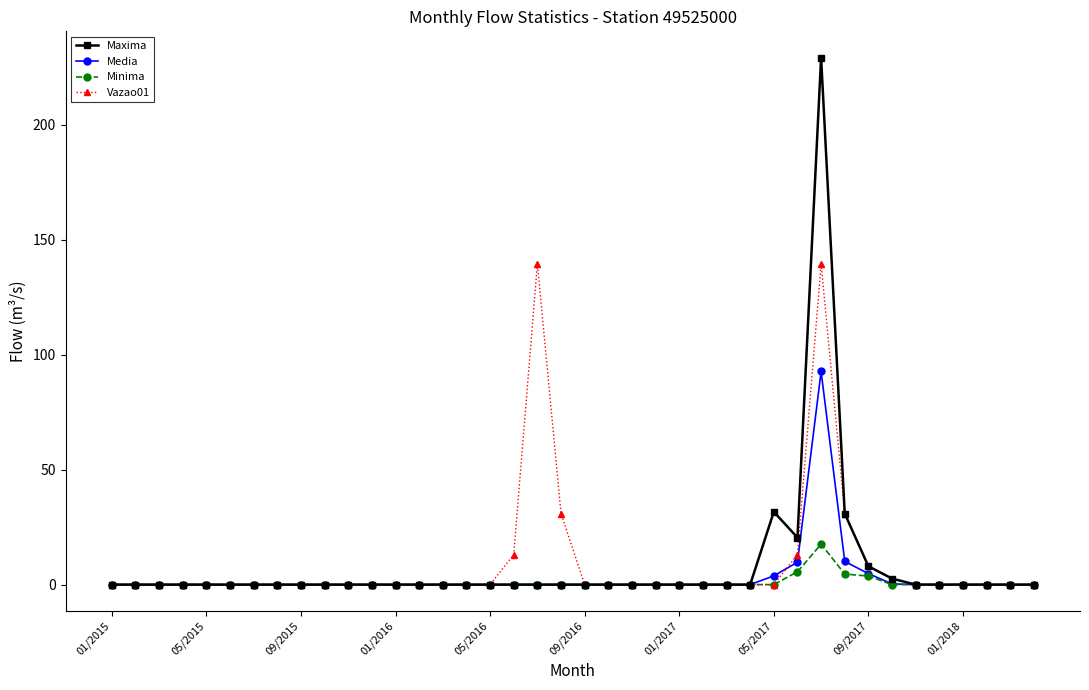

True or false: Maxima has more than 0 interior local peaks.

True